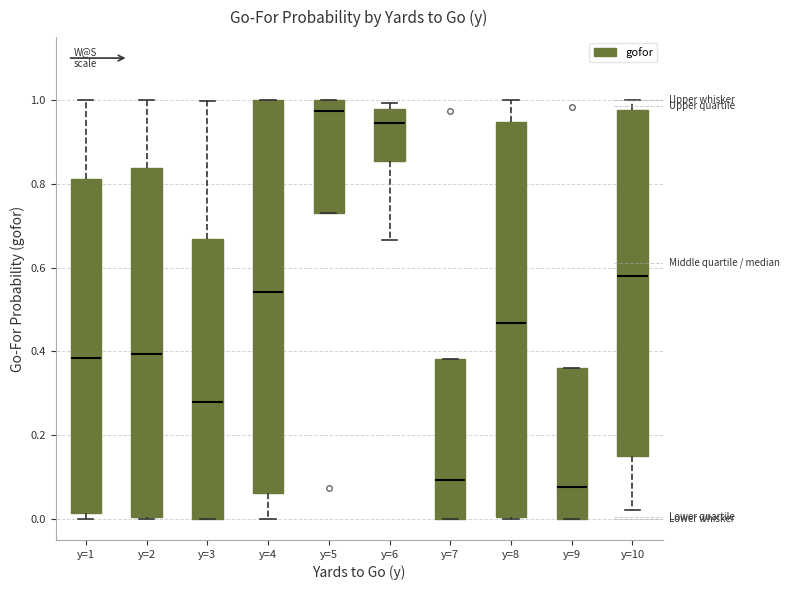

Reading left to right, read every box against the y-axis: the position of its median line, the range the box covers, and the ends of its whiskers. The values are not printed on the chart, so give them approximately, as read against the axis.

y=1: median 0.38, box 0.02 to 0.82, whiskers 0.00 to 1.00
y=2: median 0.40, box 0.00 to 0.84, whiskers 0.00 to 1.00
y=3: median 0.28, box 0.00 to 0.66, whiskers 0.00 to 1.00
y=4: median 0.54, box 0.06 to 1.00, whiskers 0.00 to 1.00
y=5: median 0.98, box 0.74 to 1.00, whiskers 0.74 to 1.00
y=6: median 0.94, box 0.86 to 0.98, whiskers 0.66 to 1.00
y=7: median 0.10, box 0.00 to 0.38, whiskers 0.00 to 0.38
y=8: median 0.46, box 0.00 to 0.94, whiskers 0.00 to 1.00
y=9: median 0.08, box 0.00 to 0.36, whiskers 0.00 to 0.36
y=10: median 0.58, box 0.14 to 0.98, whiskers 0.02 to 1.00